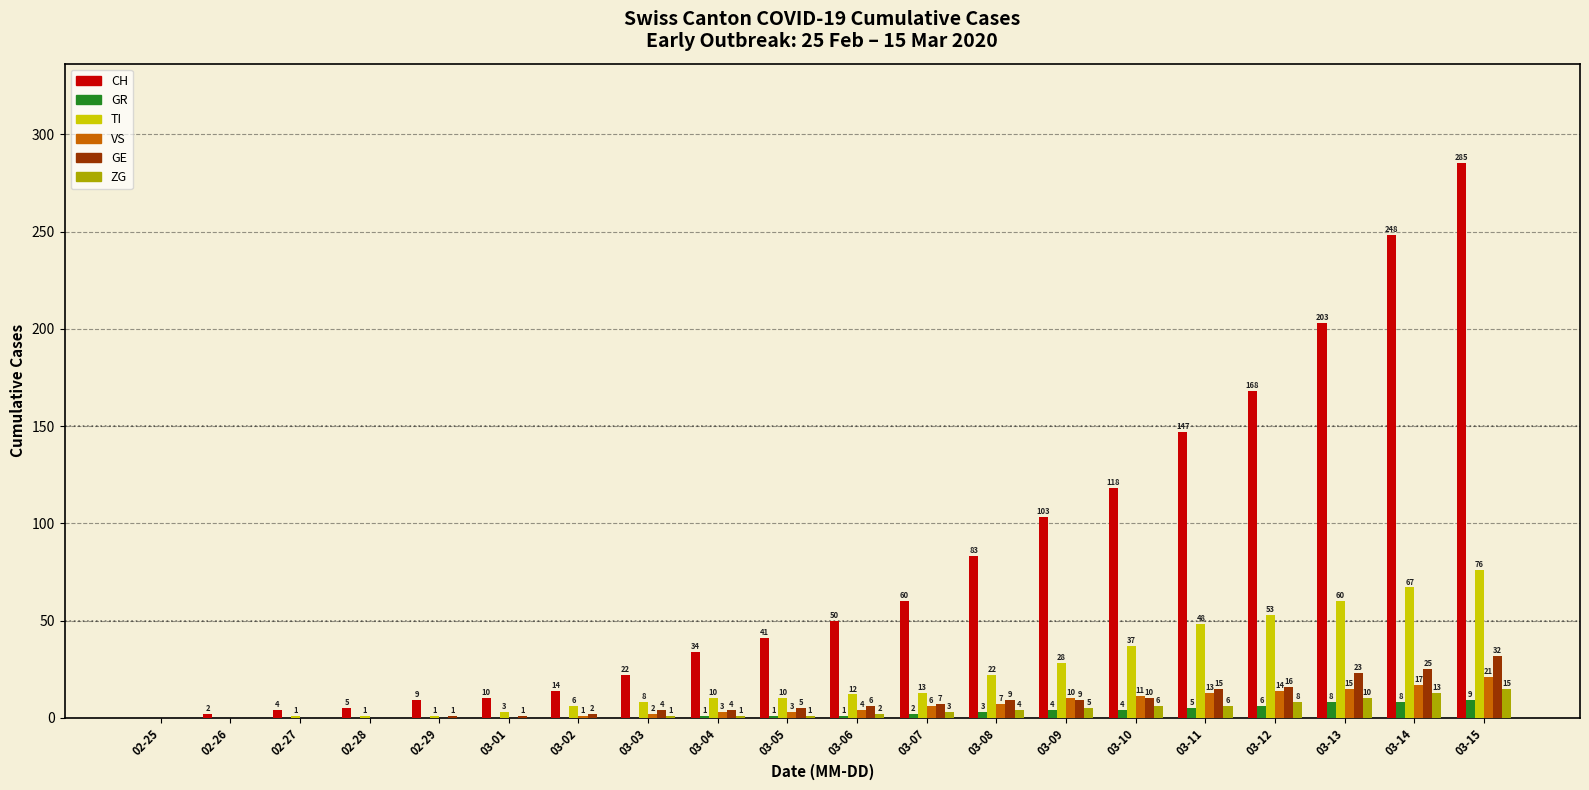

How many data points does each series have?

20